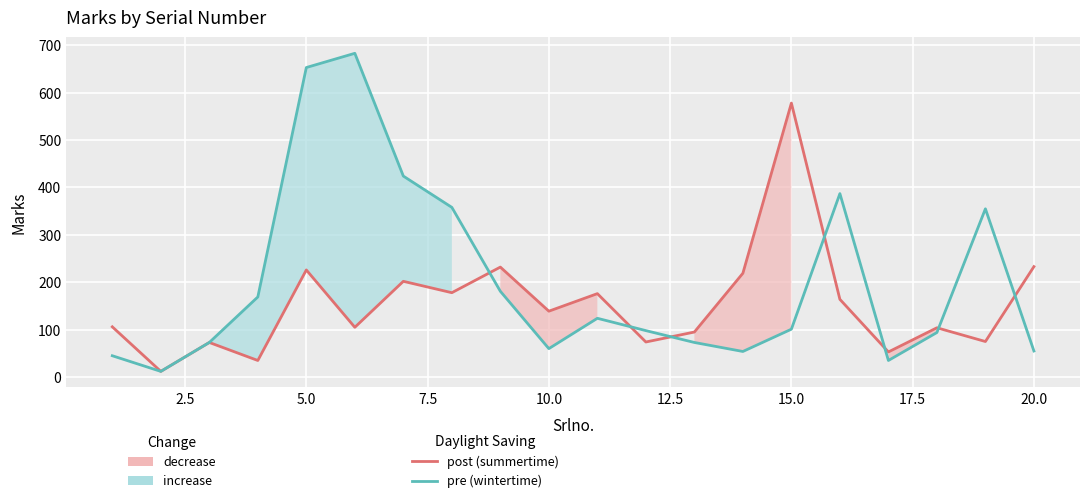

The pre (wintertime) series shows 181 at 10. True or false?

False